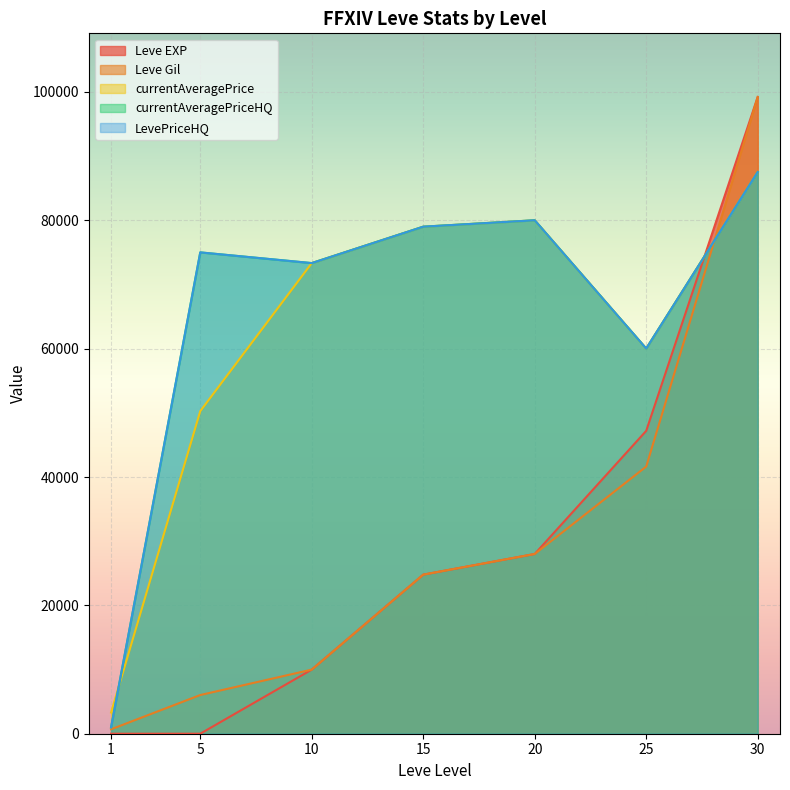

What is the value of the currentAveragePrice point at the 7th from the left?

87521